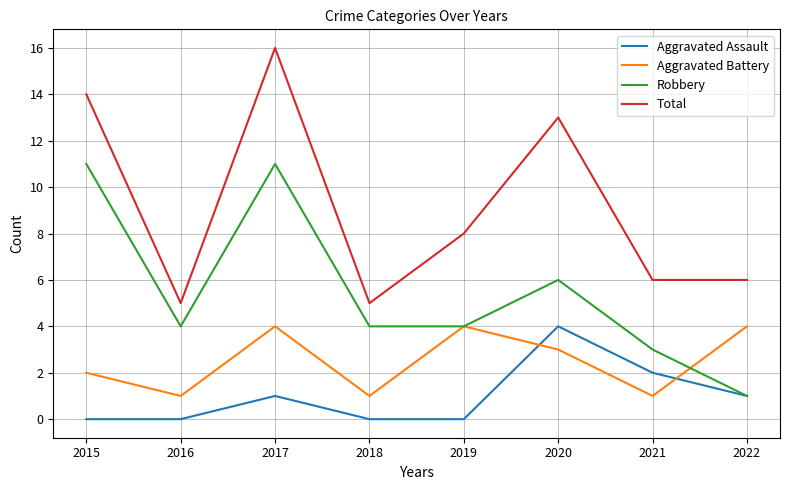

At which label does Total first exceed 8?

2015